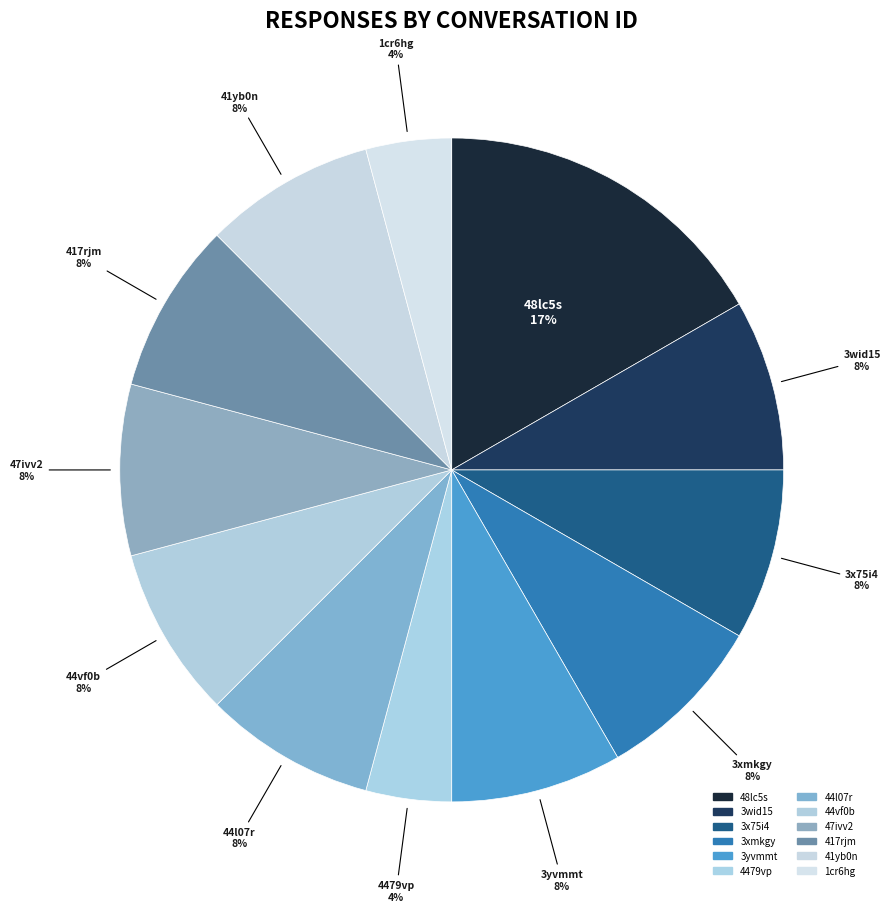

Is the sum of 3yvmmt and 3x75i4 greater than half?

No